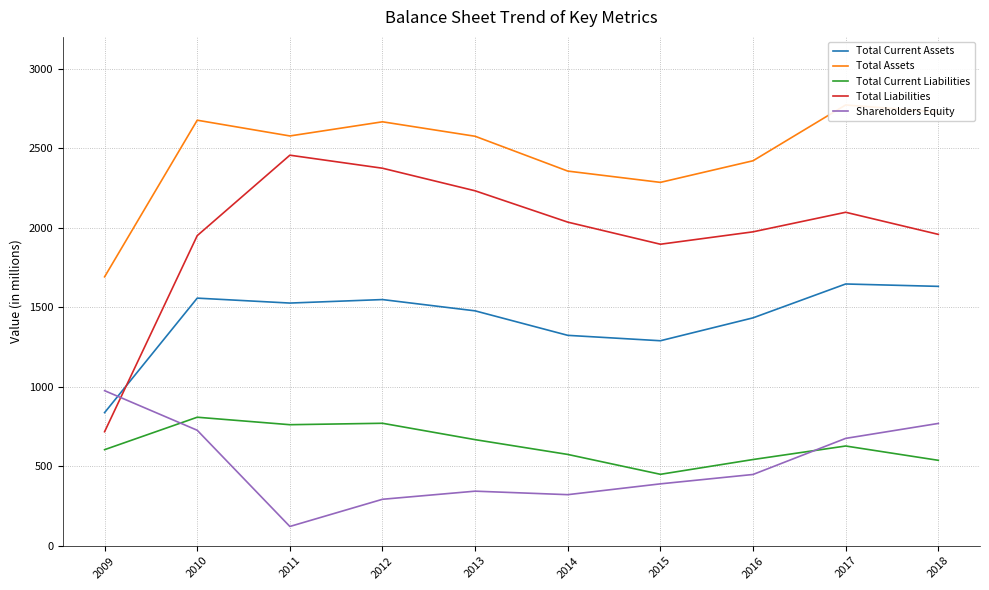

What is the spread (max minus min) of values at 2009?

1087